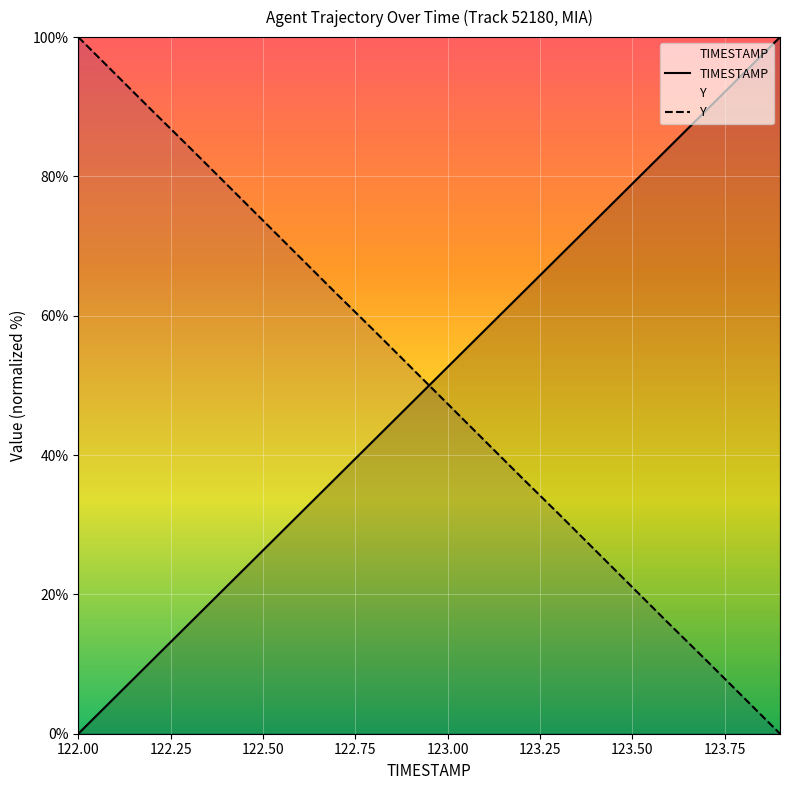

Rank the series by their average value, from lowest to highest.

Y, TIMESTAMP